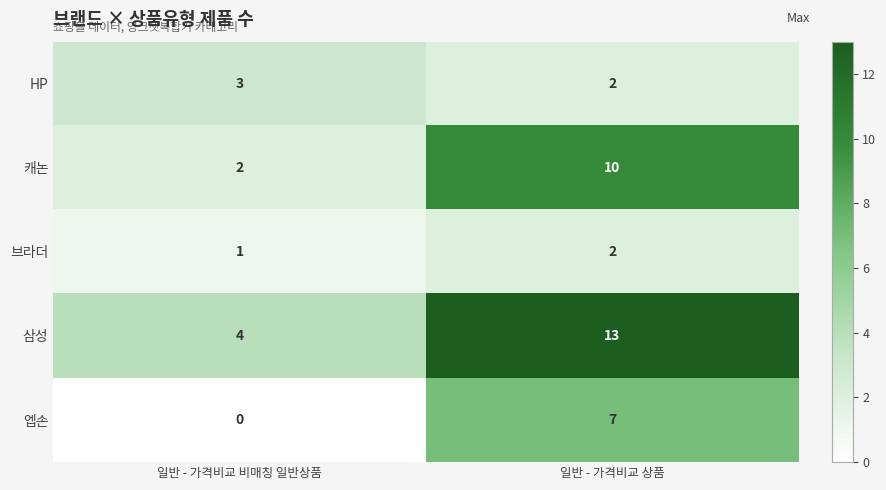

Which category has the highest value in the 삼성 series?

일반 - 가격비교 상품